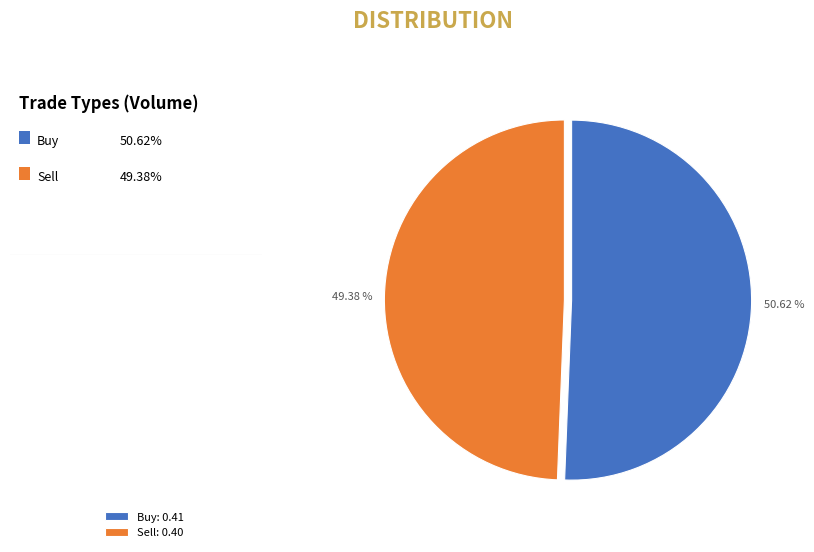

To the nearest percent, what percentage of the pie is Buy?

51%